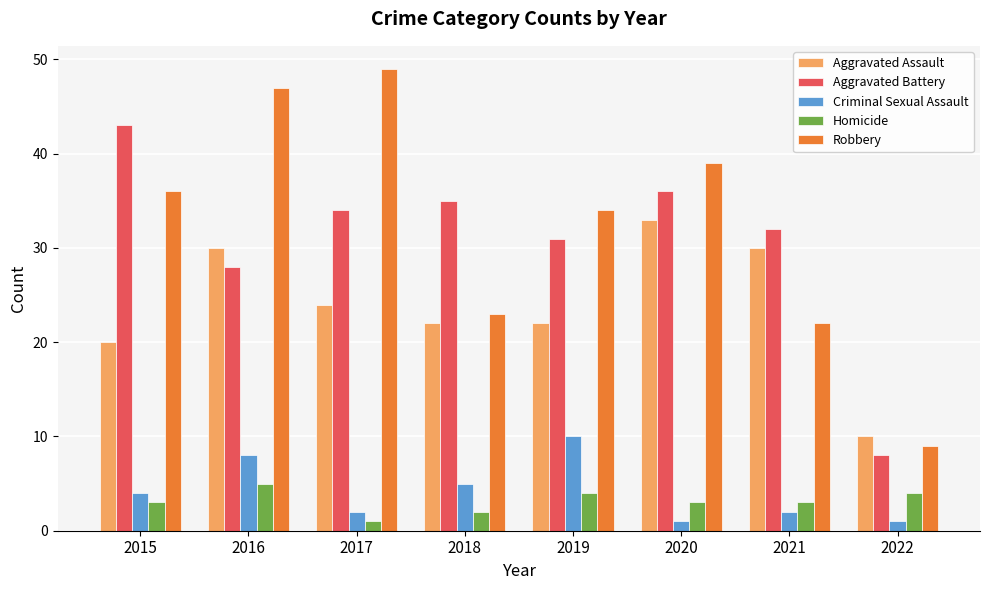

The value of Aggravated Battery at 2017 is 34. True or false?

True